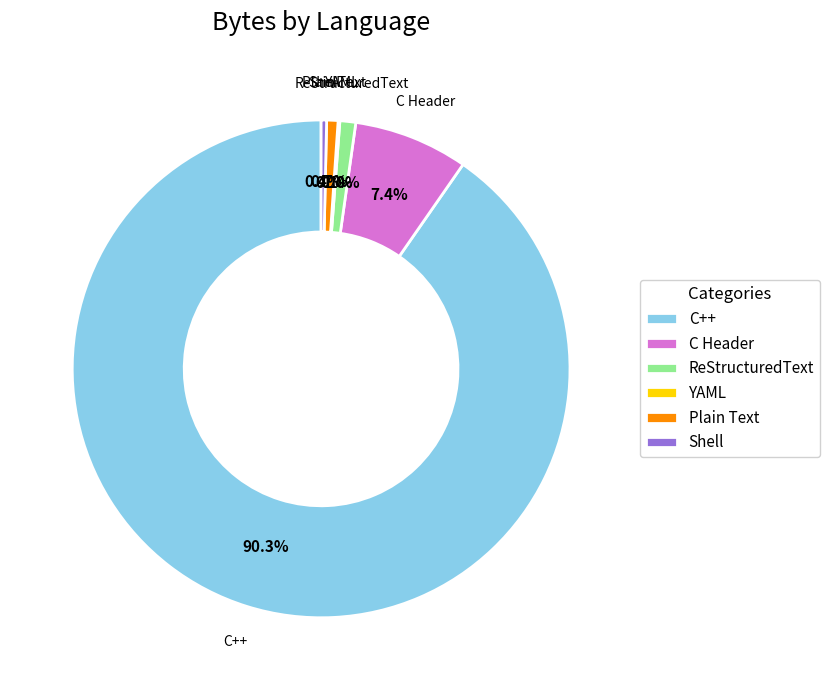

Is it true that Shell is 0% of the pie?

True